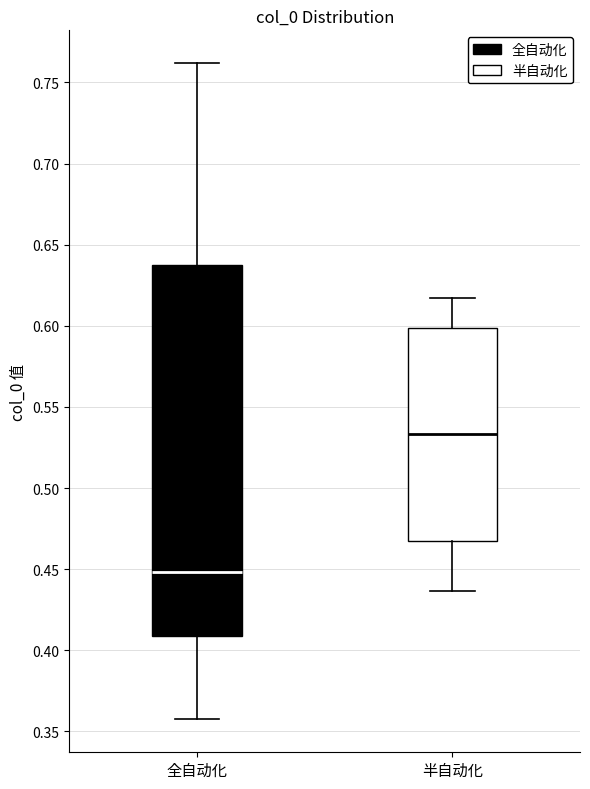

Which box has the lowest median line?

全自动化